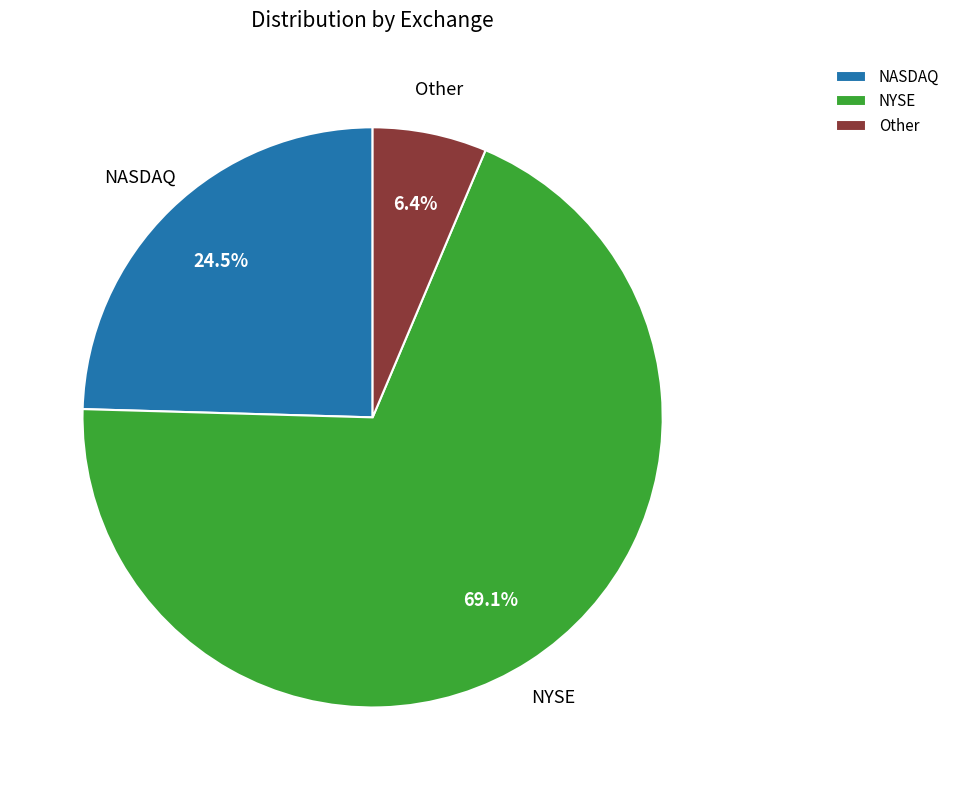

What is the ratio of the value at Other to the value at NASDAQ?

0.3